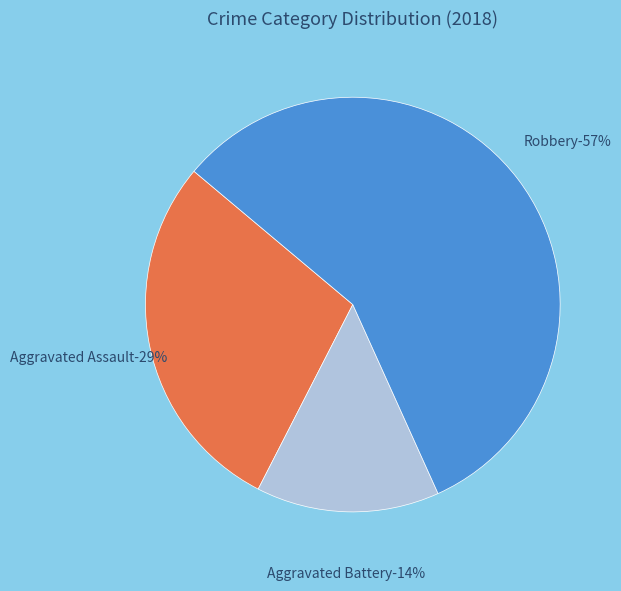

Which slice is the smallest?

Aggravated Battery